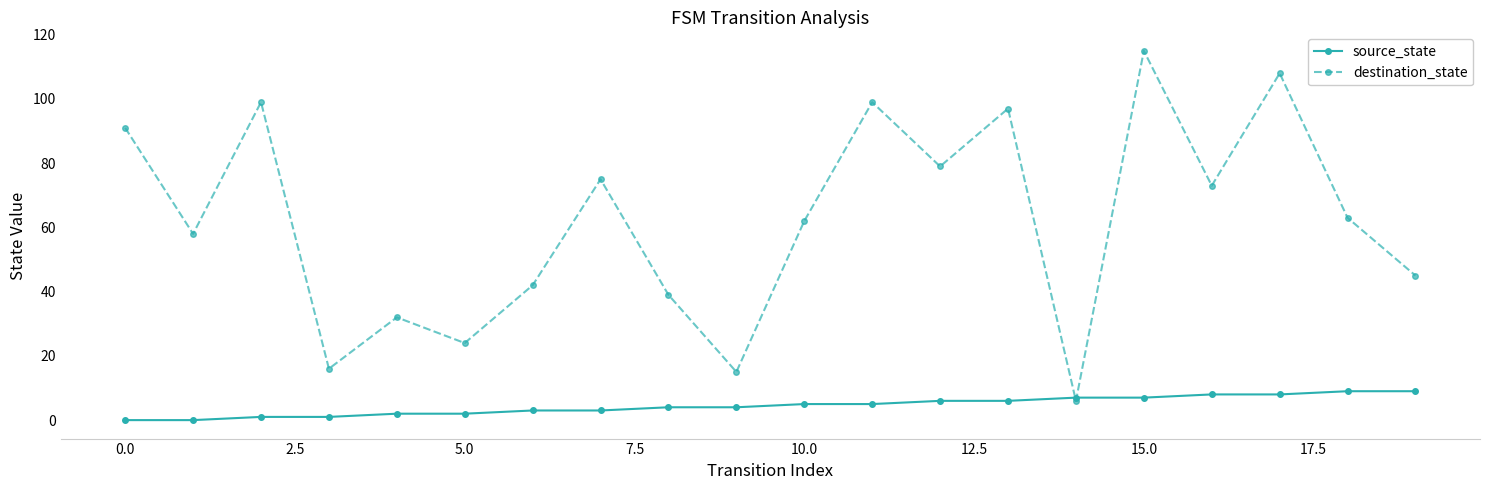

What is the highest value of the source_state series?

9